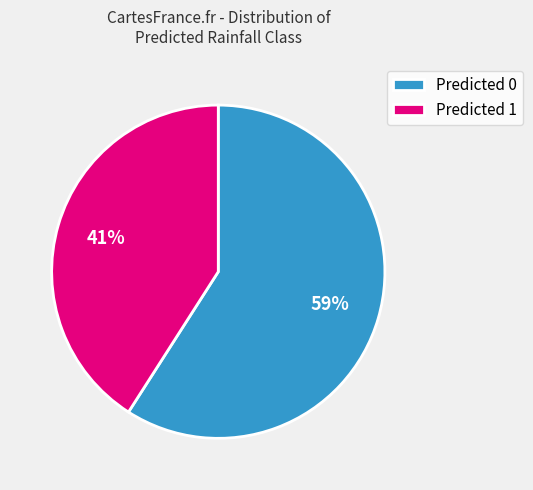

To the nearest percent, what is the difference between the largest and smallest slice percentages?

18%